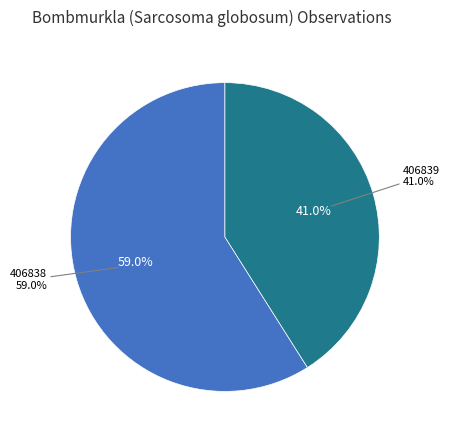

Which slice is the smallest?

406839